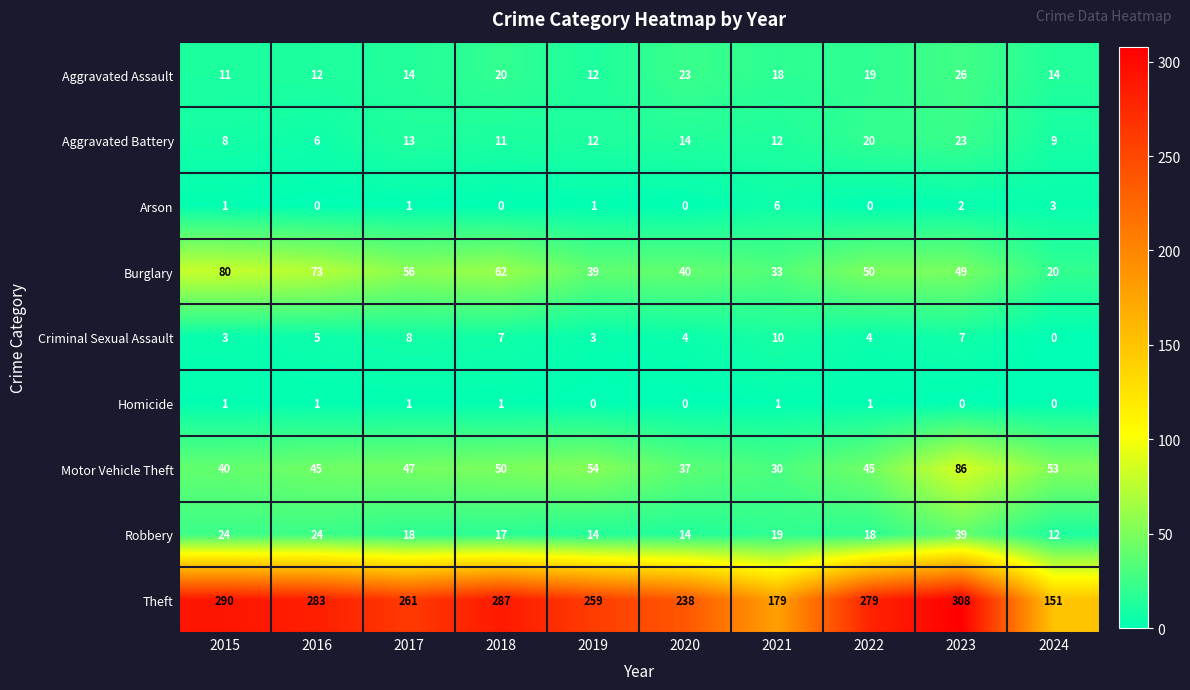

List the series in order of their peak value, lowest first.

Homicide, Arson, Criminal Sexual Assault, Aggravated Battery, Aggravated Assault, Robbery, Burglary, Motor Vehicle Theft, Theft